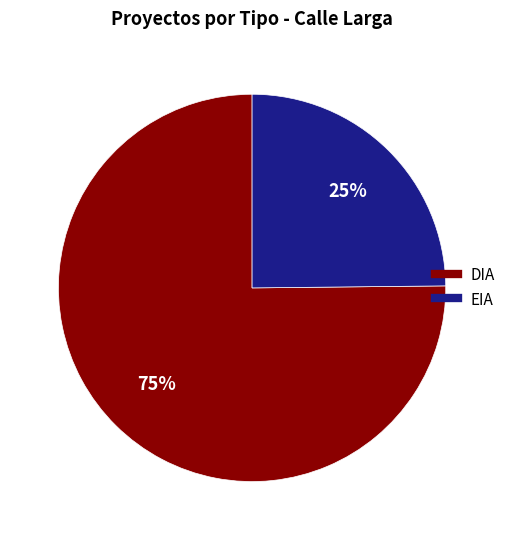

To the nearest percent, what is the difference between the largest and smallest slice percentages?

50%